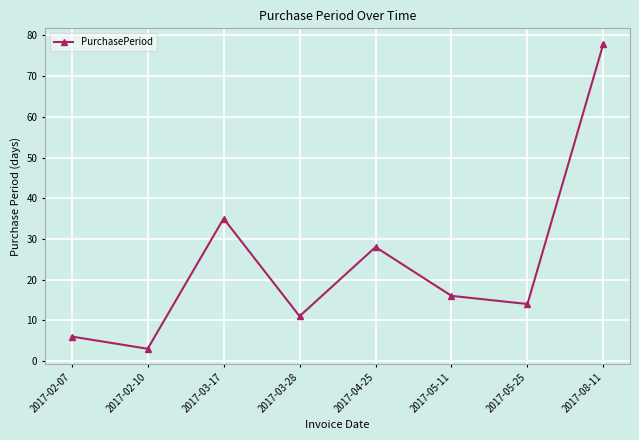

Which has a higher value, 2017-05-11 or 2017-03-17?

2017-03-17